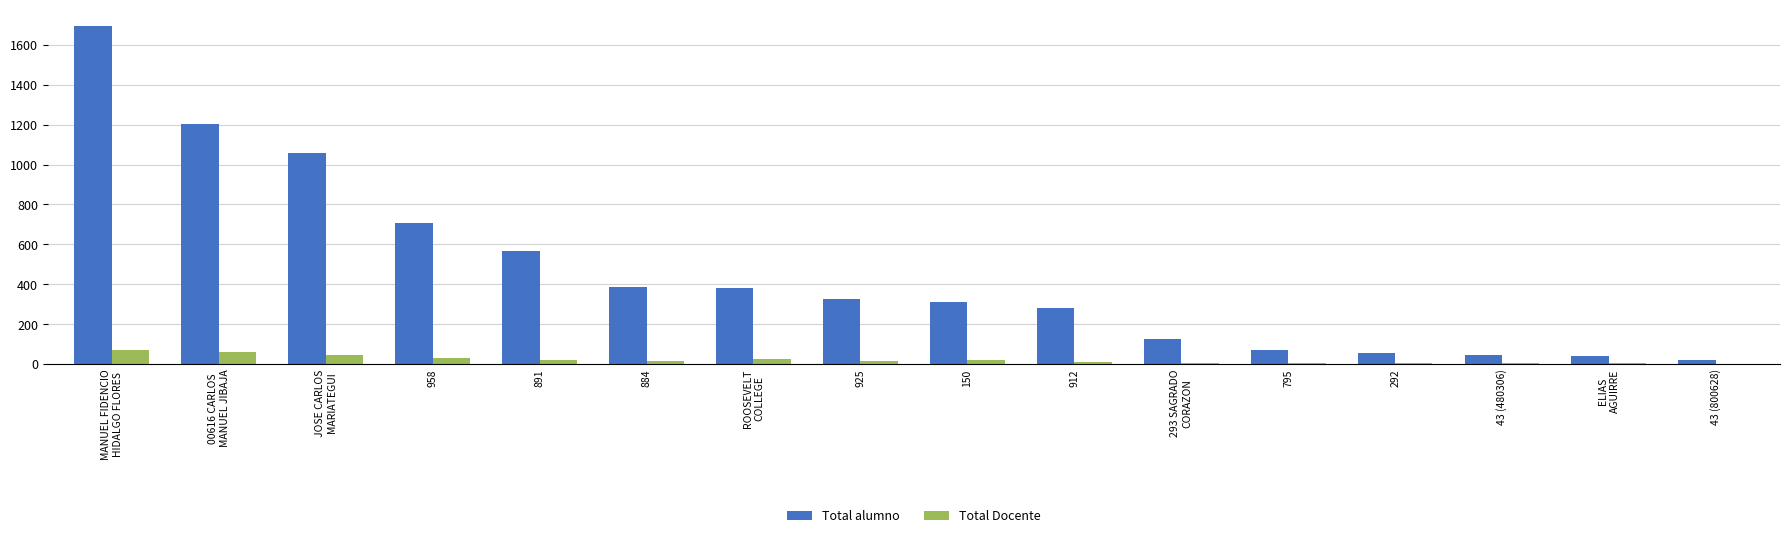

Which series has the largest total across all categories?

Total alumno